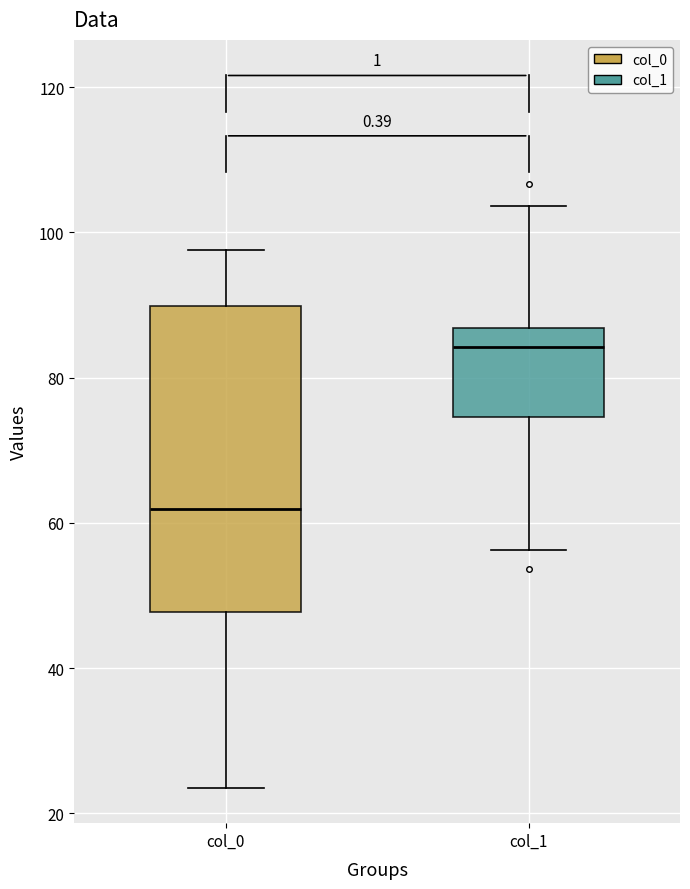

Which box is the tallest, from its lower edge to its upper edge?

col_0